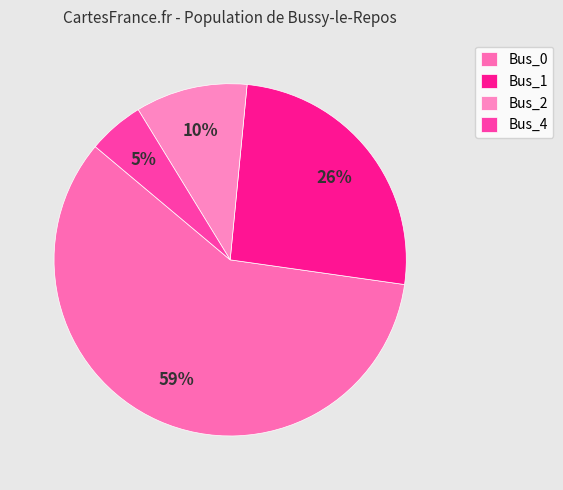

Which category has the biggest portion of the pie?

Bus_0